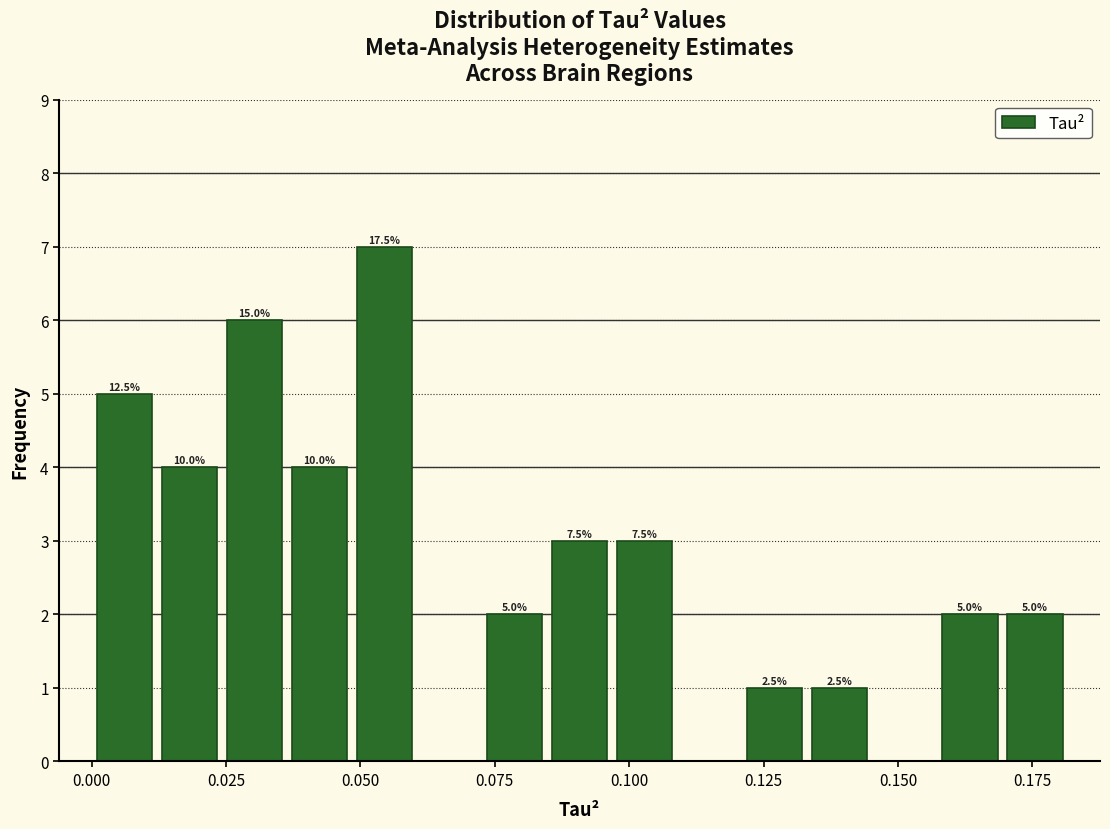

Read against the x-axis, roughly where is the centre of the tallest bar?

0.055